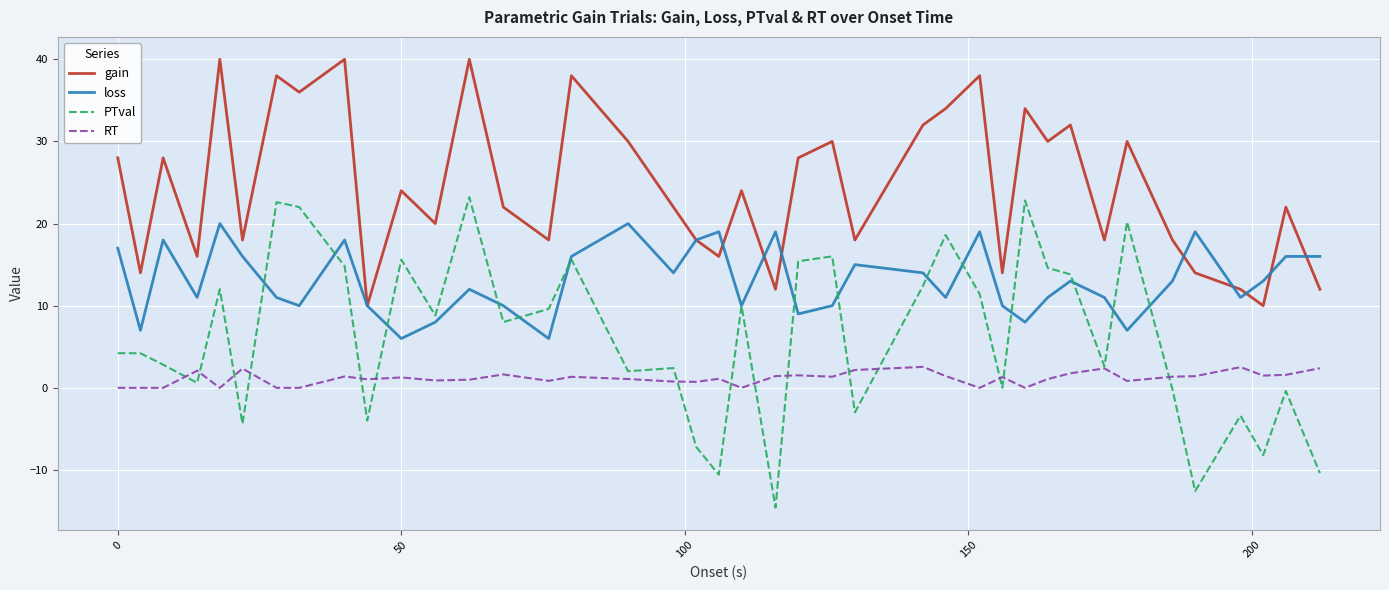

True or false: RT and gain cross at least once.

False